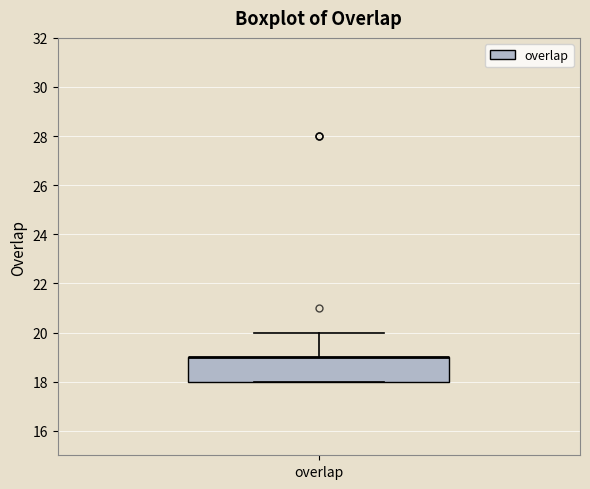

Where is the upper edge of the box for overlap on the y-axis? The values are not printed on the chart, so give them approximately, as read against the axis.

19